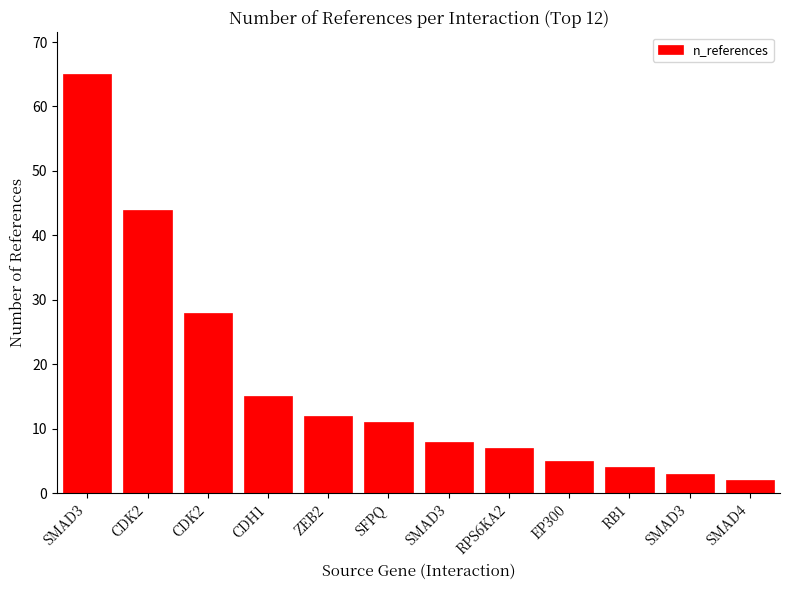

The chart shows a value of 6 at RB1. True or false?

False